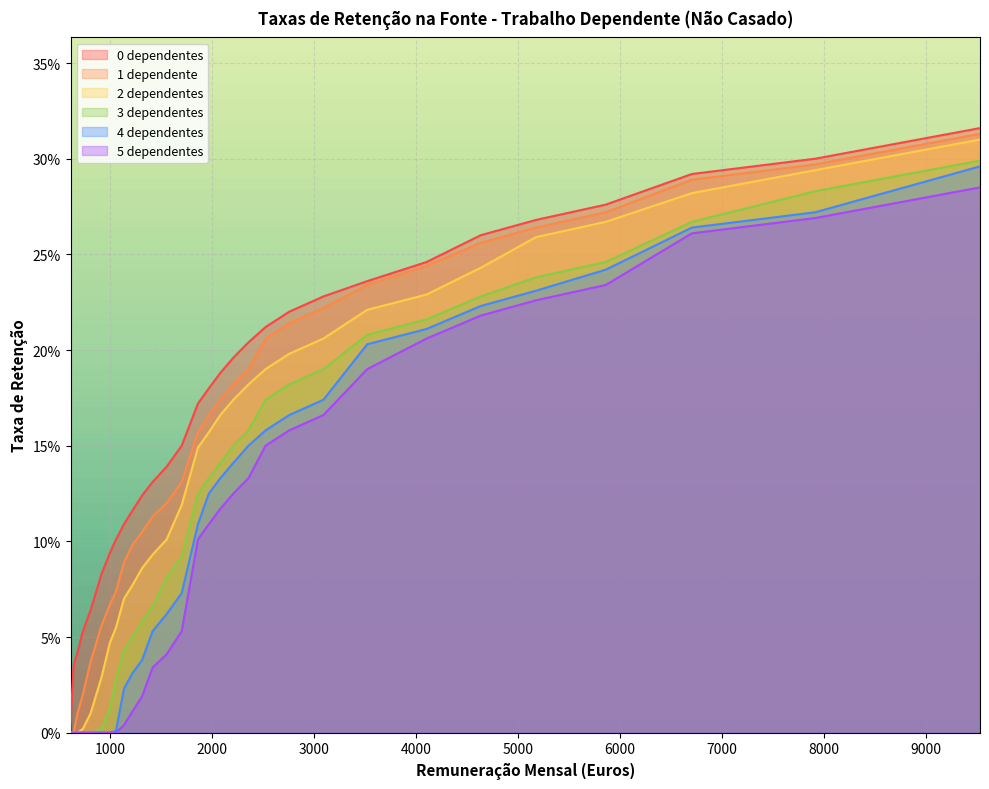

Is the value of 1 dependente at 645 greater than the value of 3 dependentes at 1419?

No